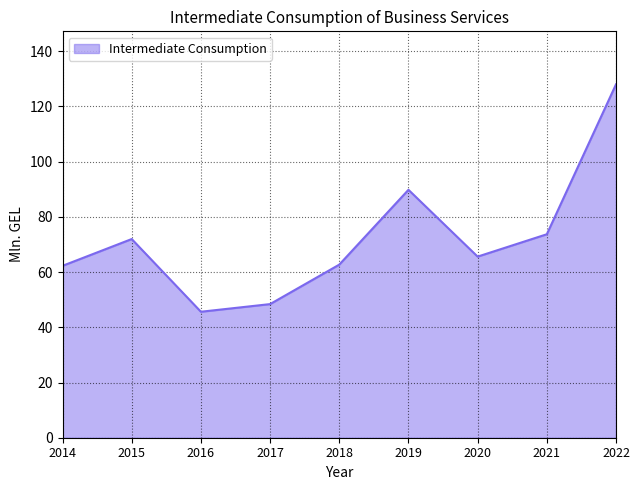

What is the sum of all values?

648.1